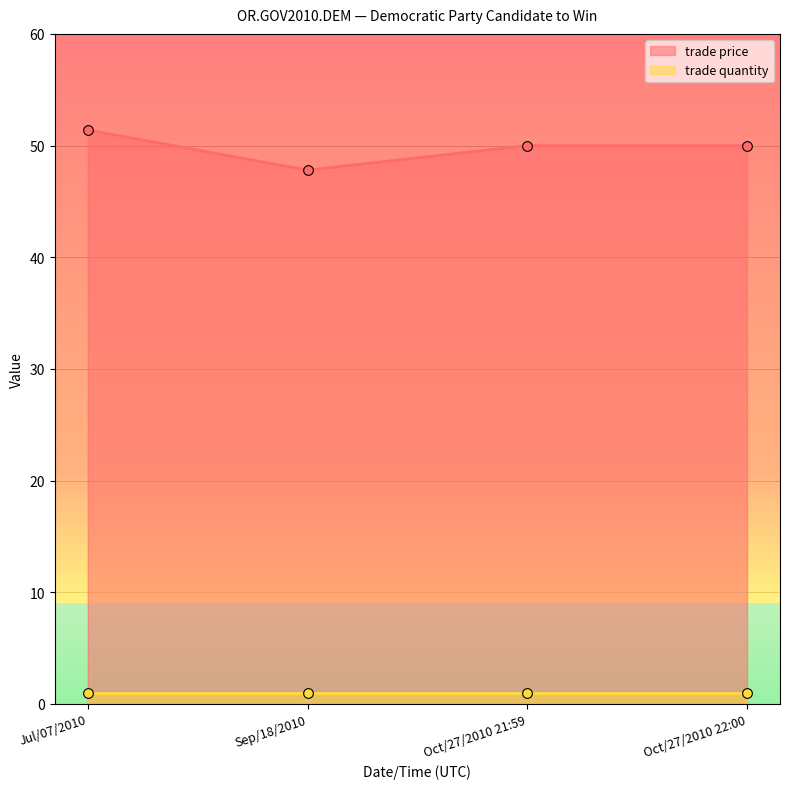

What position from the right is Jul/07/2010?

4